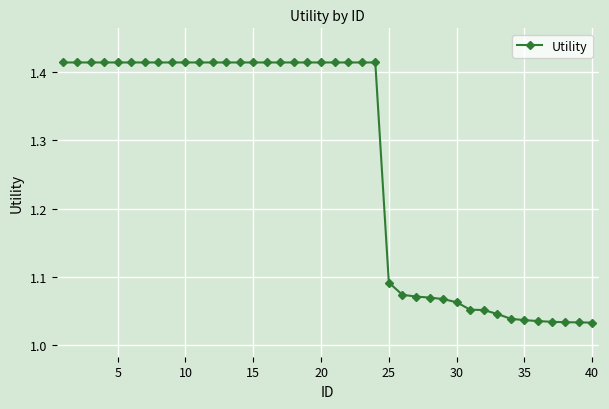

What is the sum of all values?

50.8